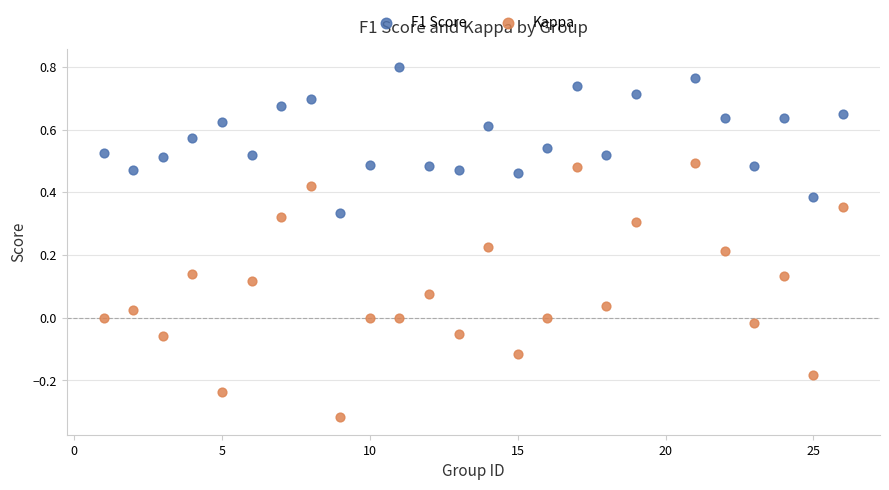

What are all the series names shown in the legend?

F1 Score, Kappa